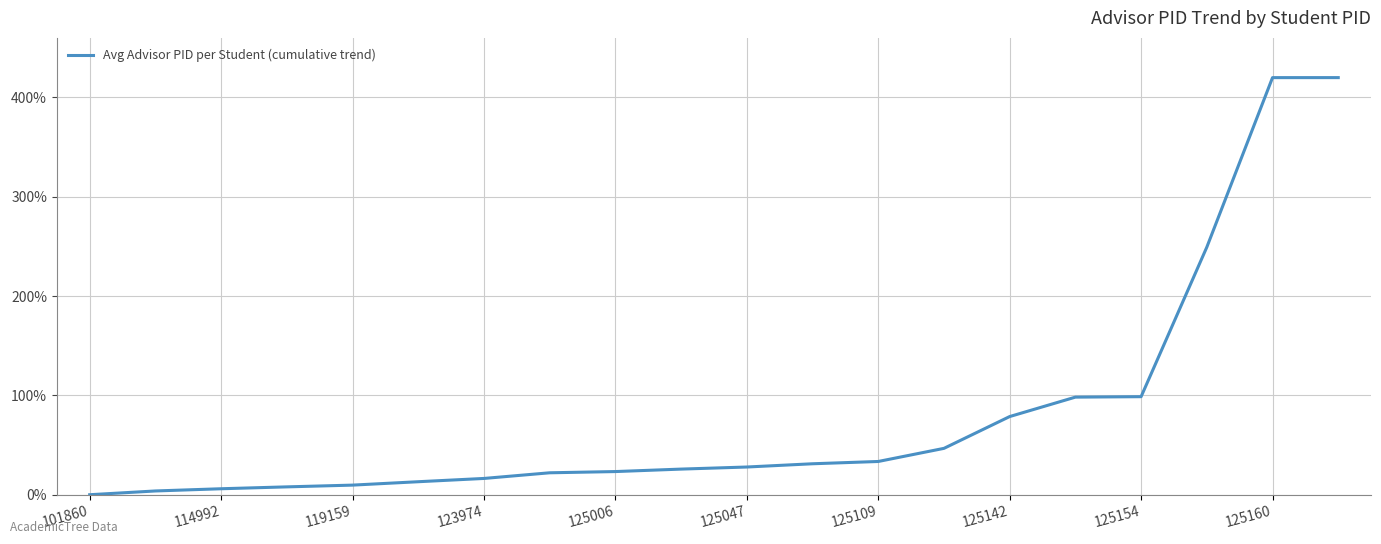

What is the difference between the maximum and minimum values?

420.0